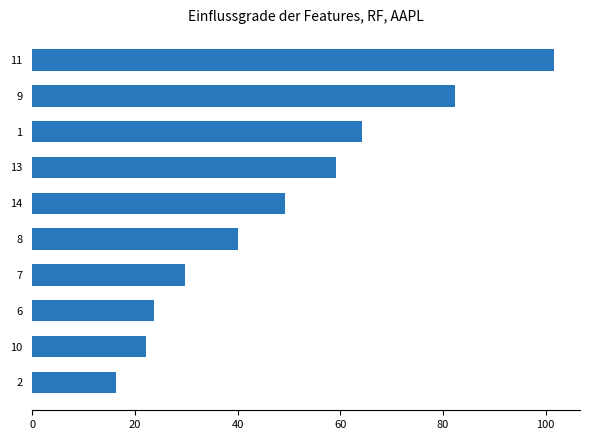

Are the bars grouped side by side (vs. stacked)?

No